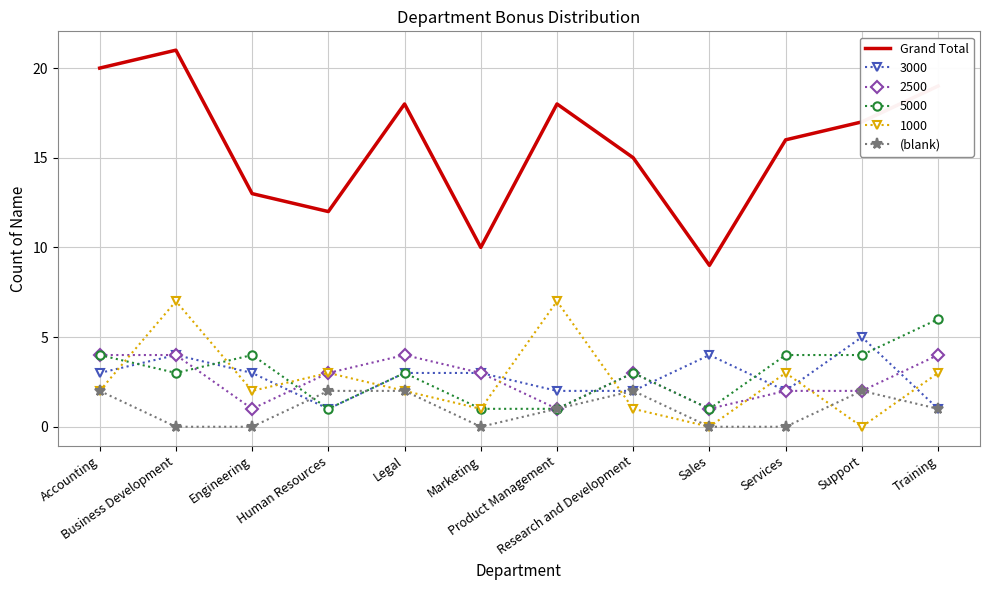

Which series has the widest spread of values?

Grand Total